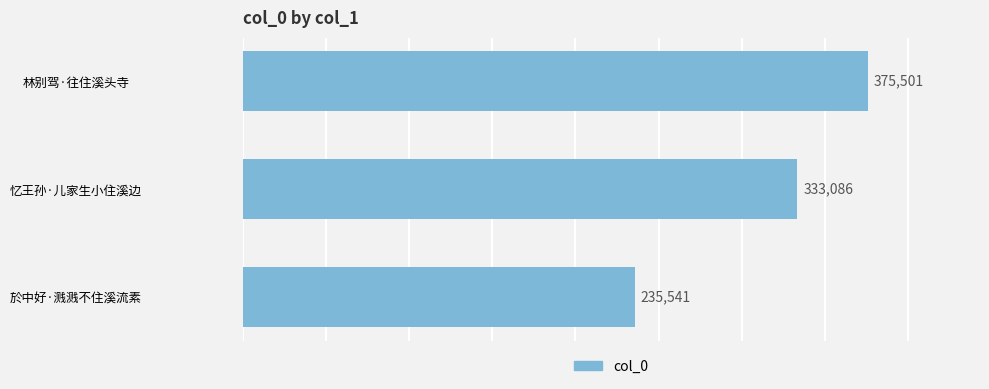

Between 林别驾·往住溪头寺 and 忆王孙·儿家生小住溪边, which is larger?

林别驾·往住溪头寺